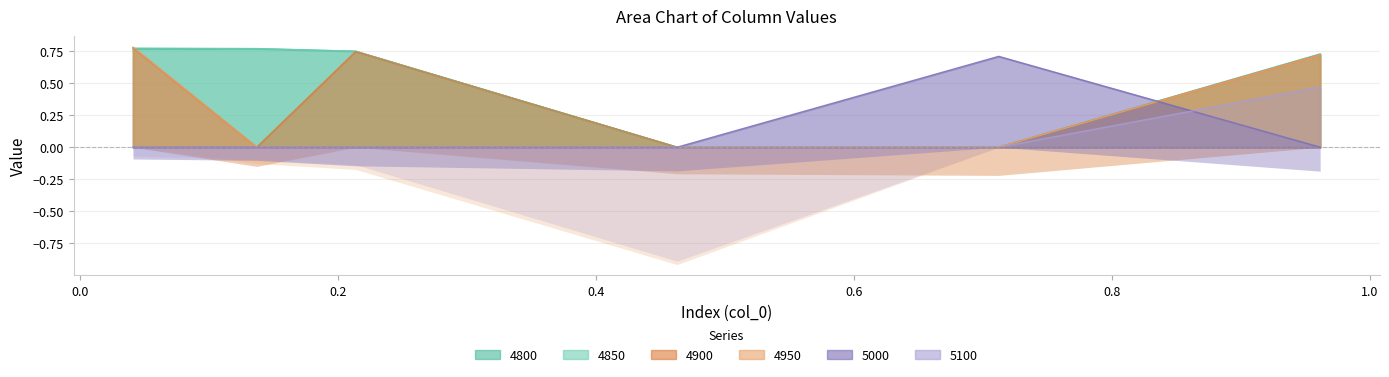

How many distinct data groups are displayed?

4